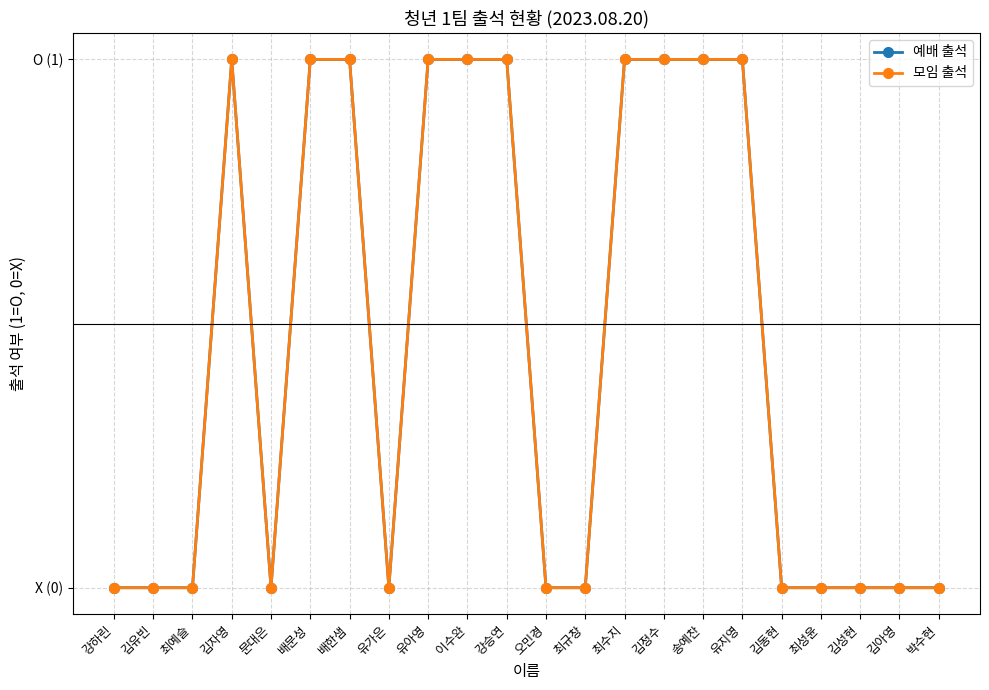

Does the chart have visible grid lines?

Yes